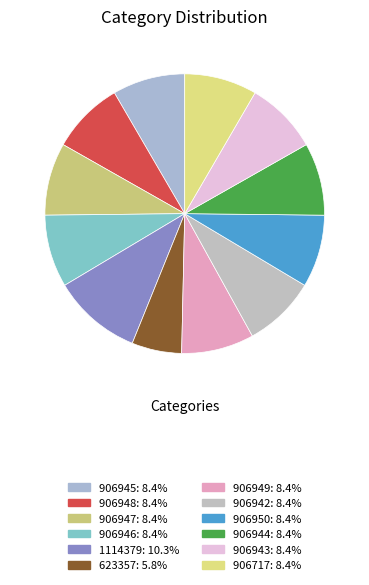

To the nearest percent, what percentage of the pie is 906717?

8%